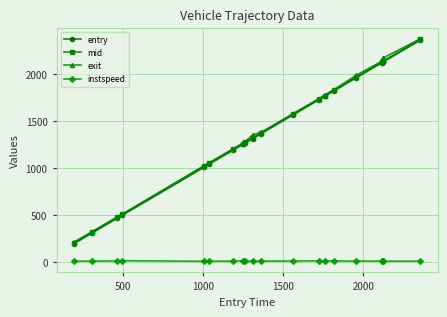

What is the greatest value displayed?

2372.6